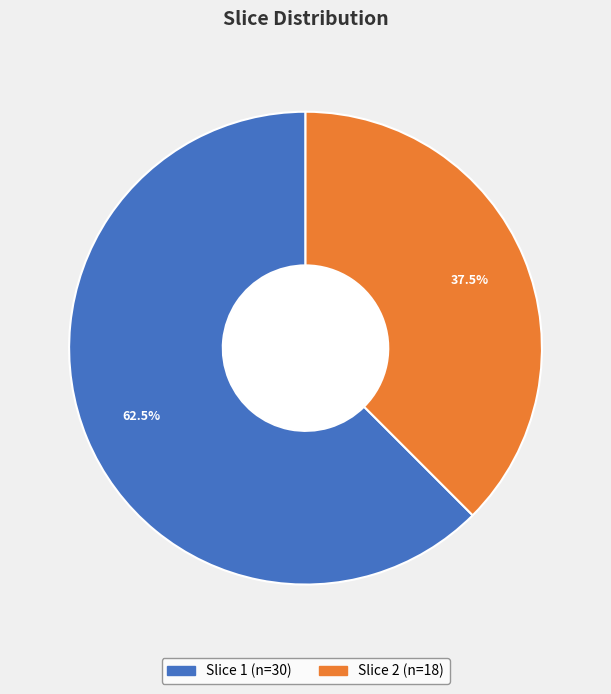

Does any single category account for the majority?

Yes